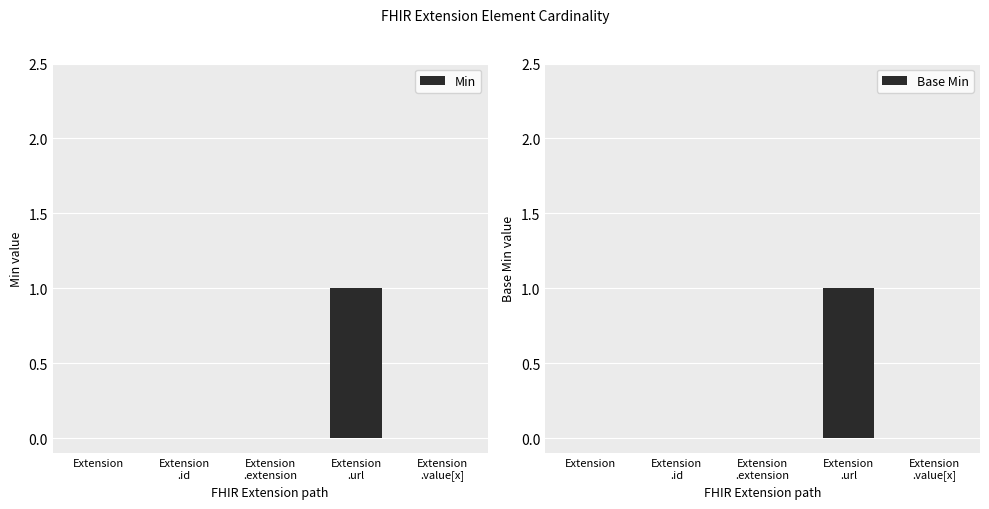

At which category is the sum across all series the highest?

Extension
.url